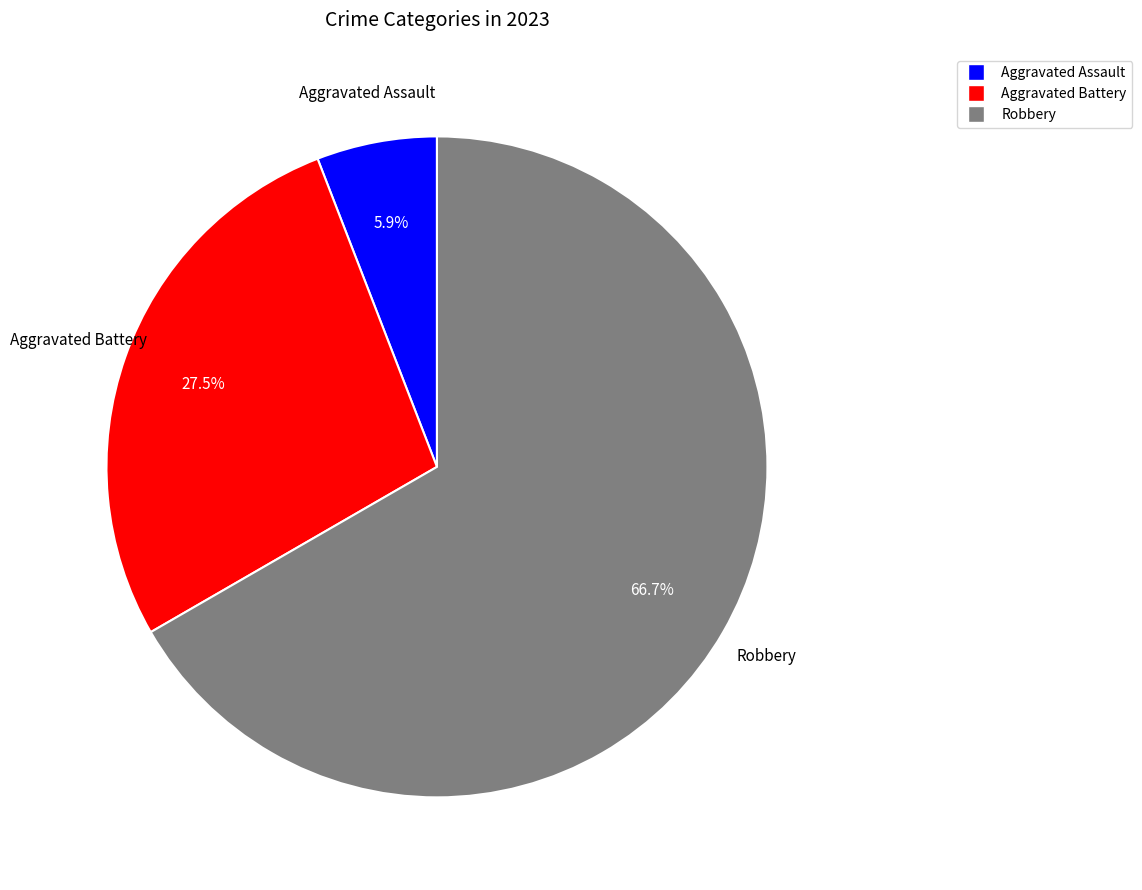

Is there a majority slice in this chart?

Yes